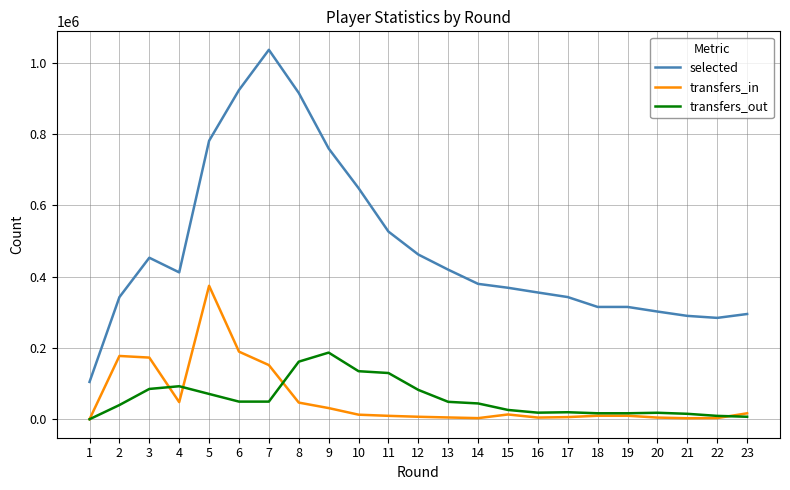

True or false: transfers_out and selected intersect in this chart.

False